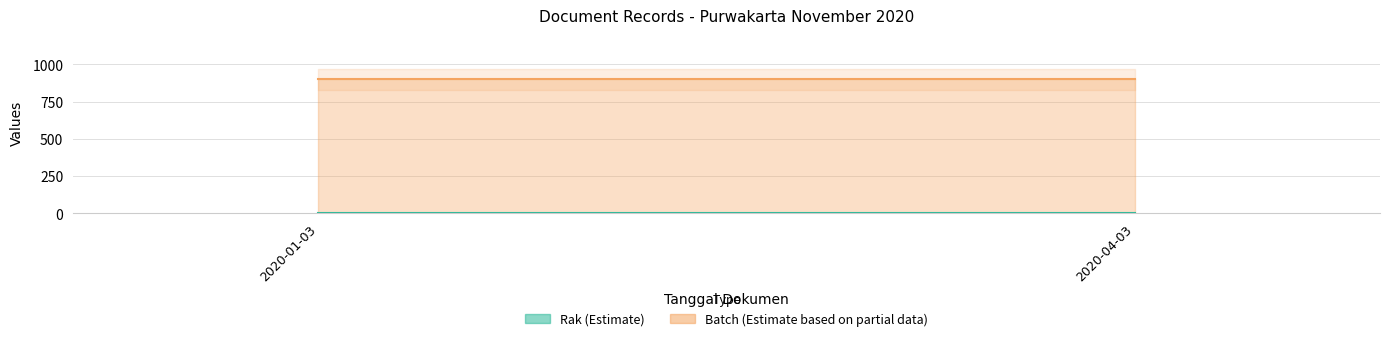

Between 2020-04-03 and 2020-01-03, which is larger?

2020-04-03